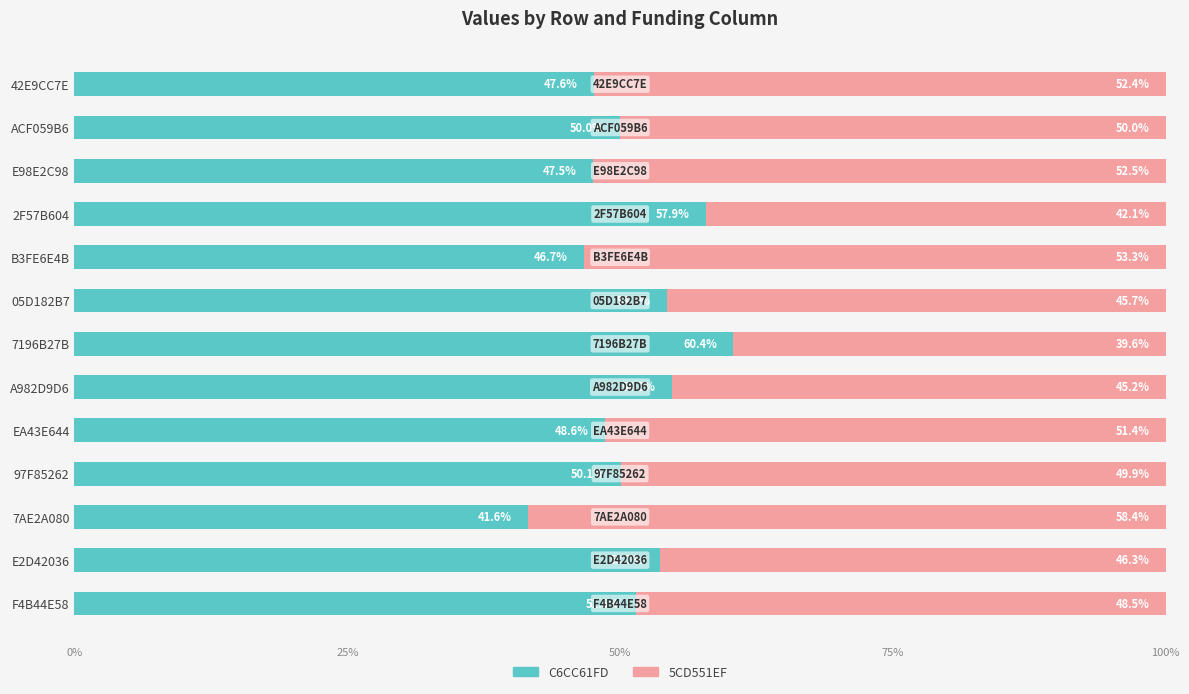

Rank the categories by C6CC61FD value from highest to lowest.

7196B27B, 2F57B604, A982D9D6, 05D182B7, E2D42036, F4B44E58, 97F85262, ACF059B6, EA43E644, 42E9CC7E, E98E2C98, B3FE6E4B, 7AE2A080